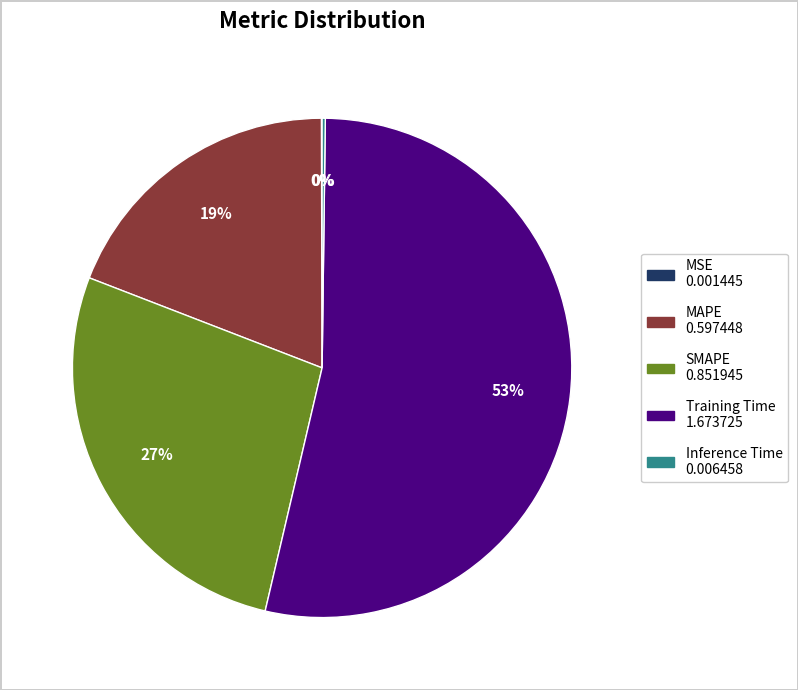

The MAPE slice represents 30% of the pie. True or false?

False